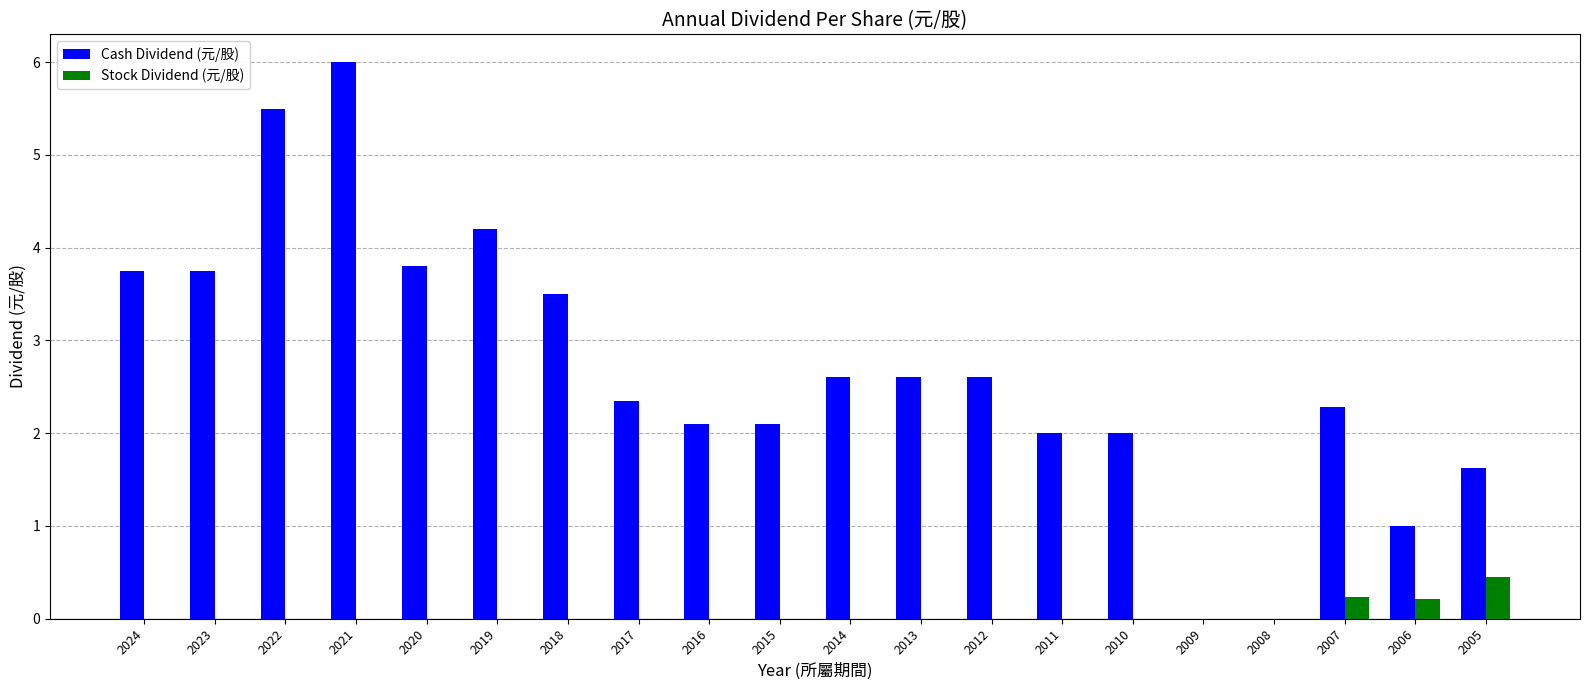

What is the highest value of the Stock Dividend (元/股) series?

0.4